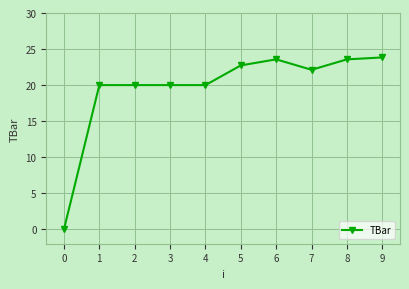

What is the value of the 6th point from the left?

22.7